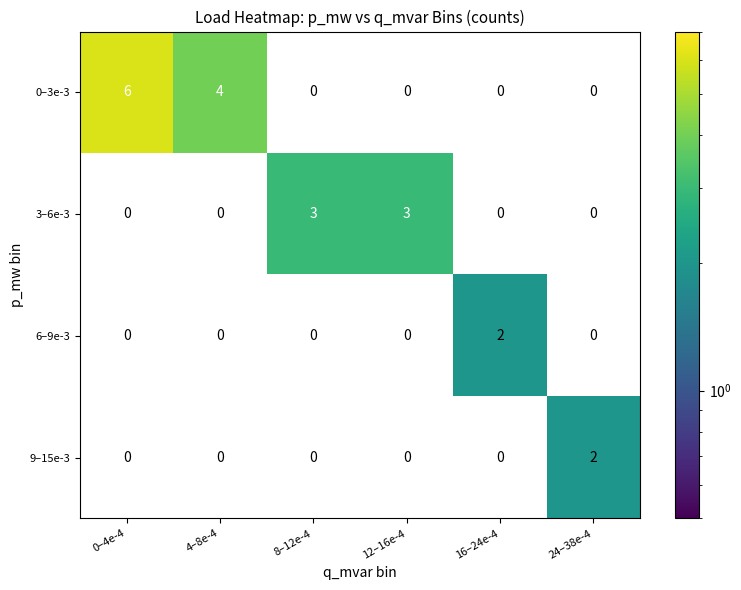

True or false: 6–9e-3 has a value of 0 at 8–12e-4.

True